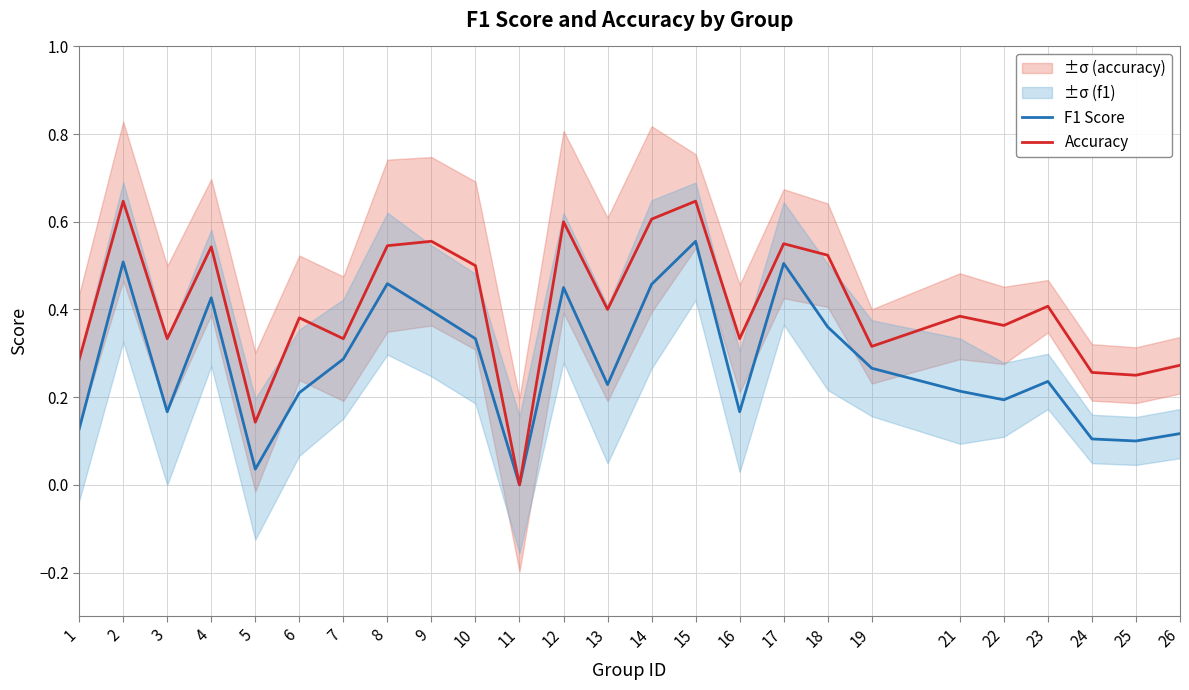

Between 5 and 15, which series saw the biggest shift?

F1 Score